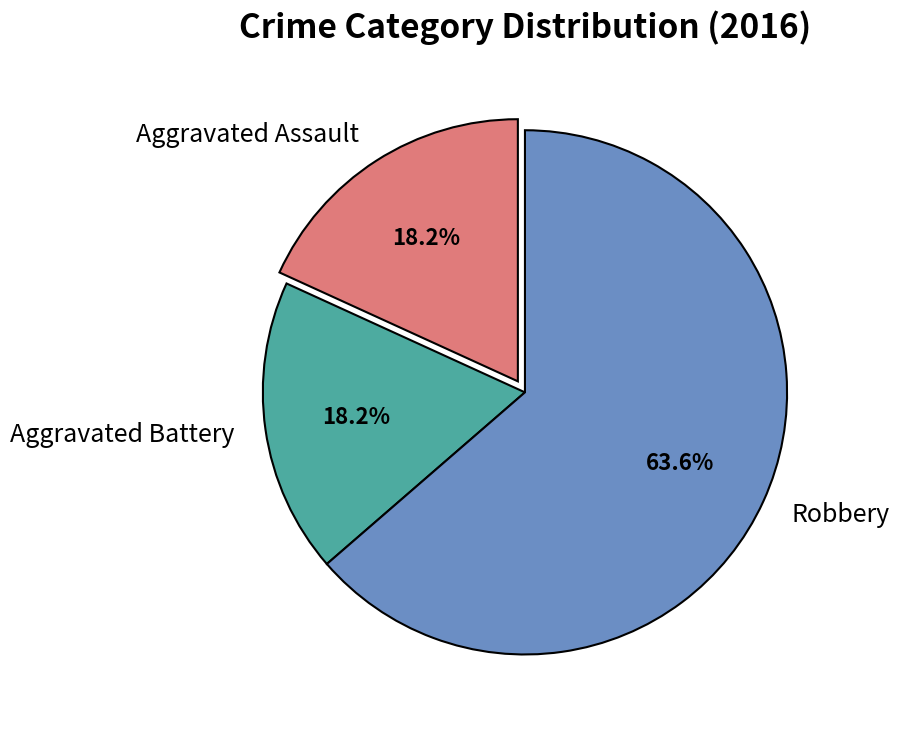

What percentage is the Aggravated Battery slice, to the nearest percent?

18%